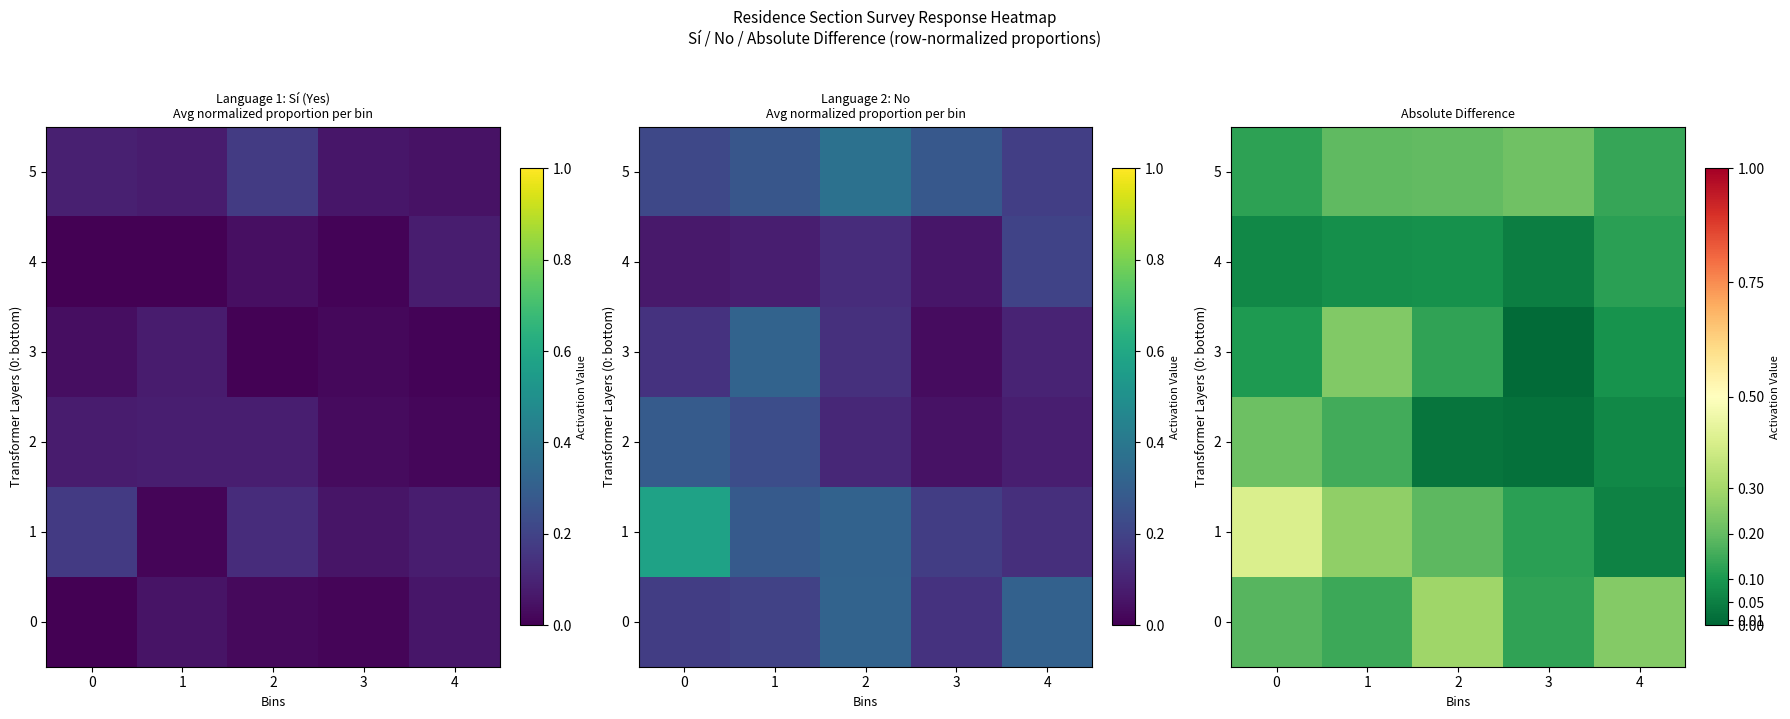

Which series changed the most between 0 and 4?

1